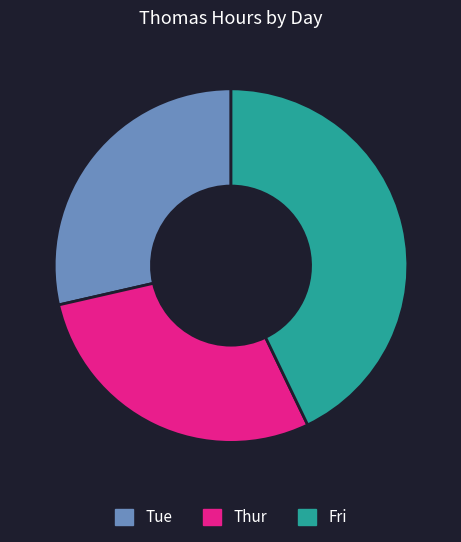

True or false: Thur accounts for 1% of the total.

False